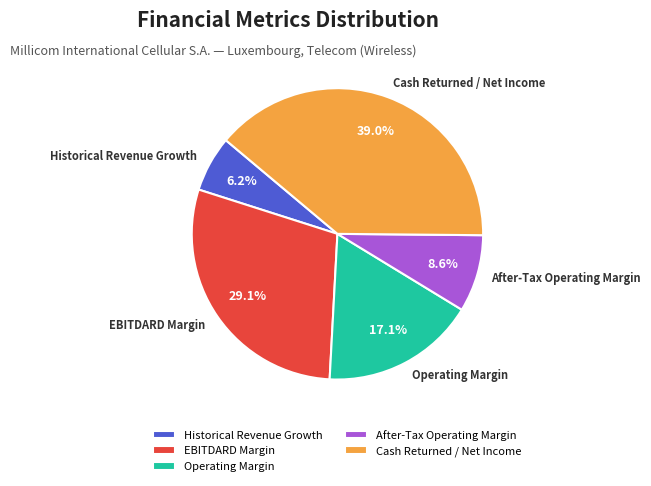

Rank the categories by value from highest to lowest.

Cash Returned / Net Income, EBITDARD Margin, Operating Margin, After-Tax Operating Margin, Historical Revenue Growth